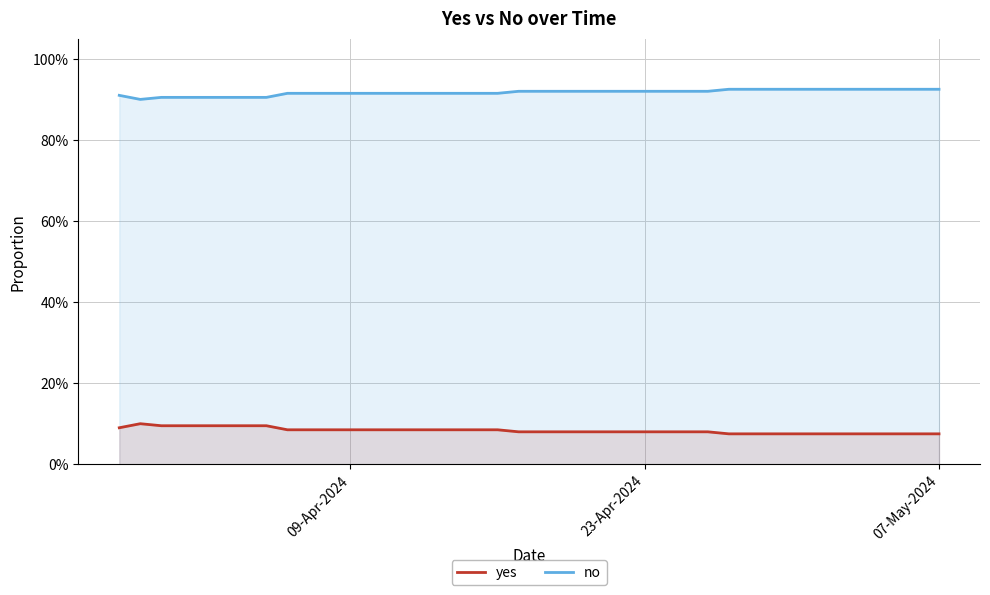

What is the smallest value displayed?

0.1